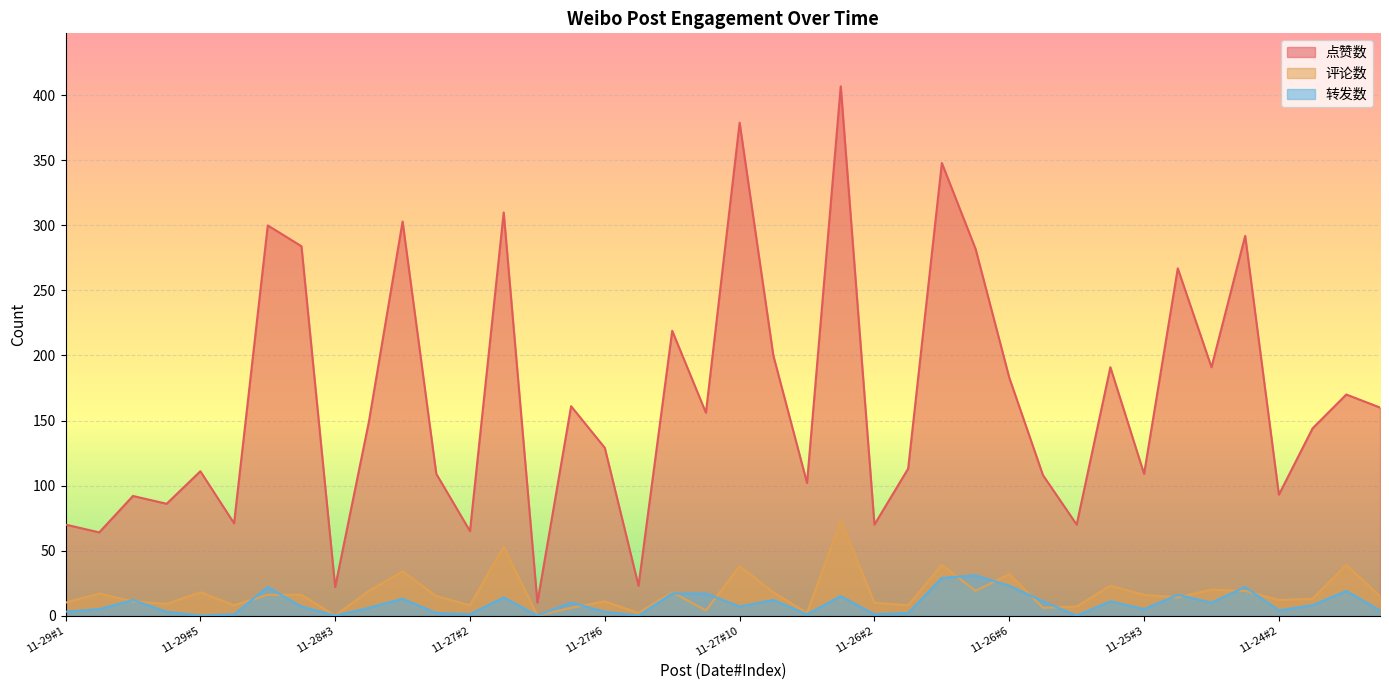

How many interior local peaks does the 转发数 series have?

12